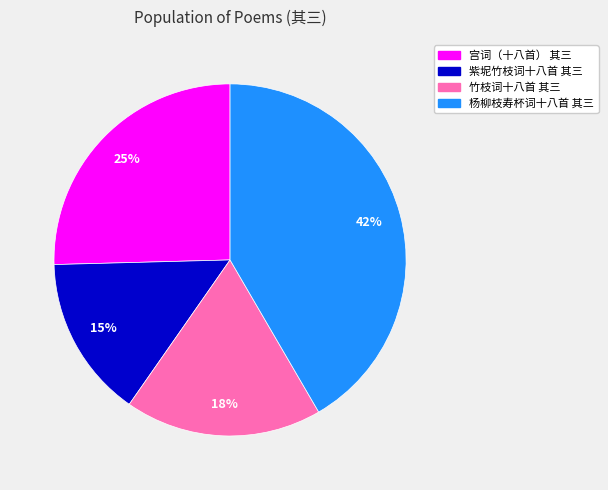

To the nearest percent, what is the average slice percentage?

25%